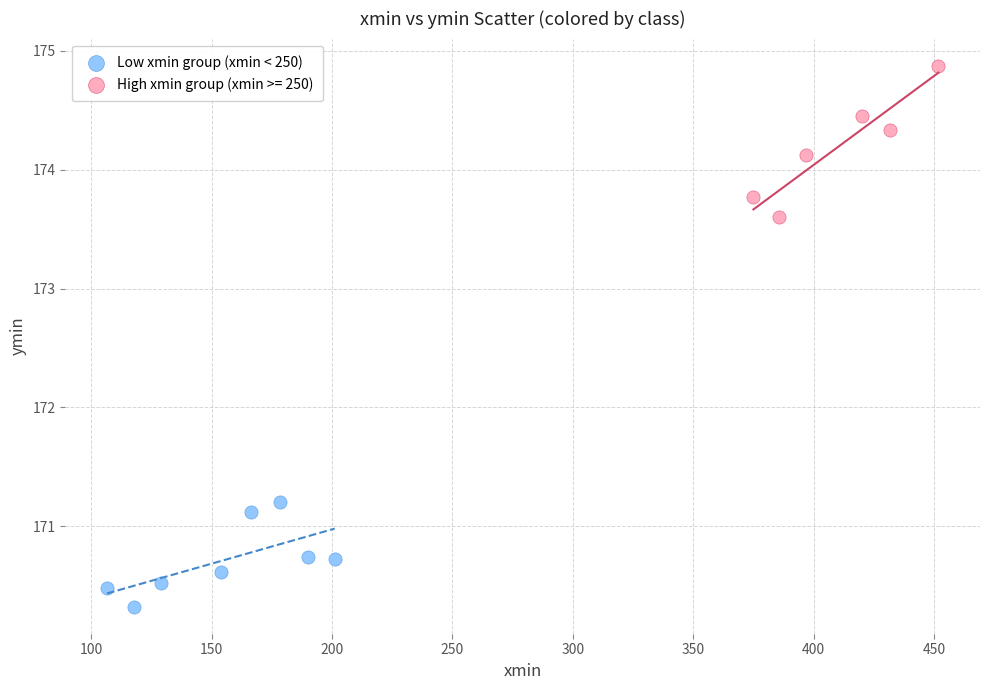

Which series contains the highest Y value?

High xmin group (xmin >= 250)